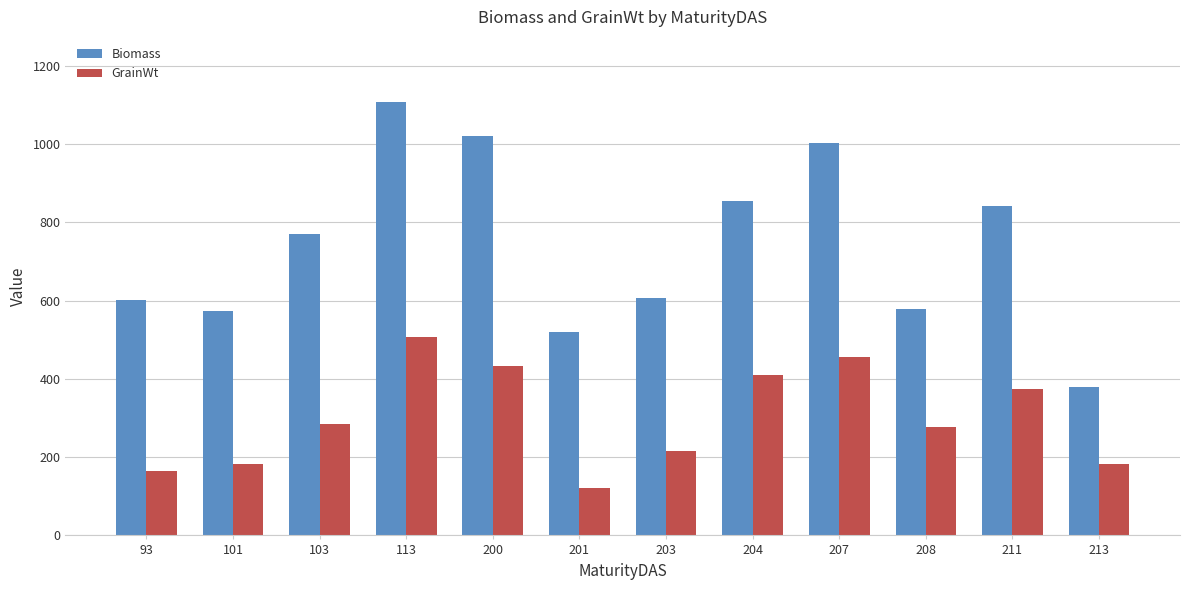

Is the value of Biomass at 208 greater than the value of GrainWt at 93?

Yes